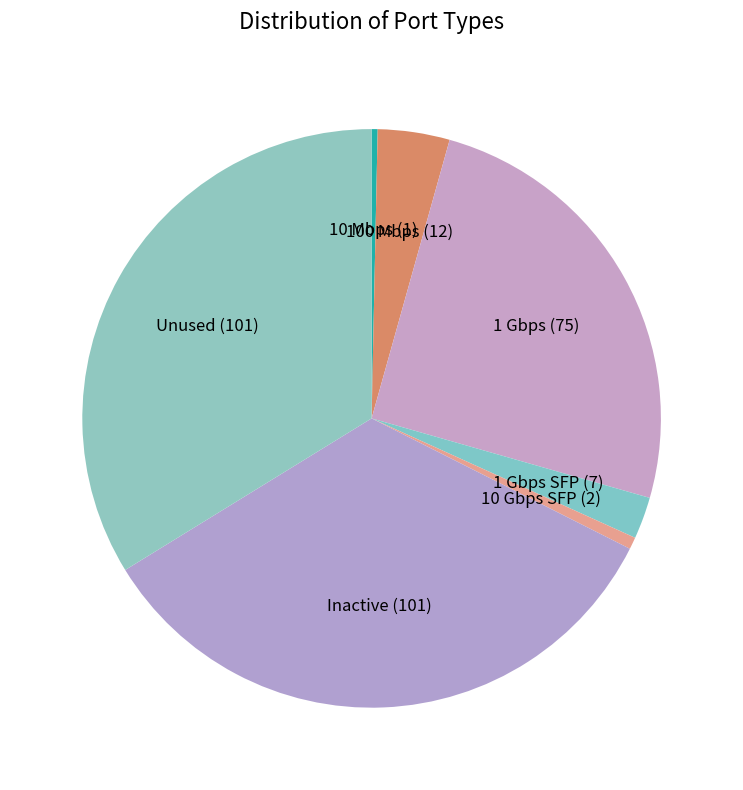

Combined, do Inactive and 100 Mbps account for over 50%?

No